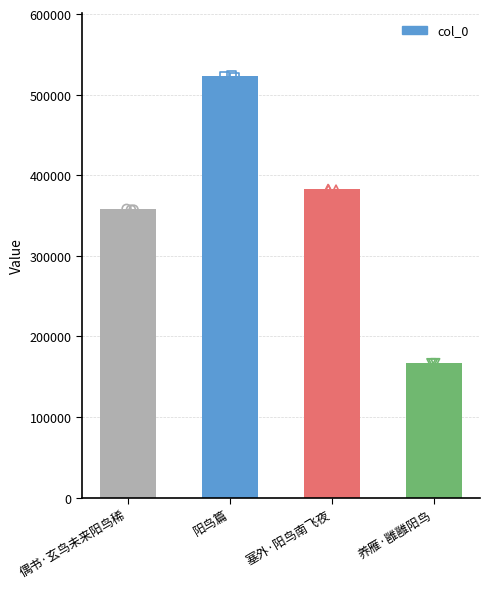

What is the ratio of the value at 养雁·雝雝阳鸟 to the value at 偶书·玄鸟未来阳鸟稀?

0.5